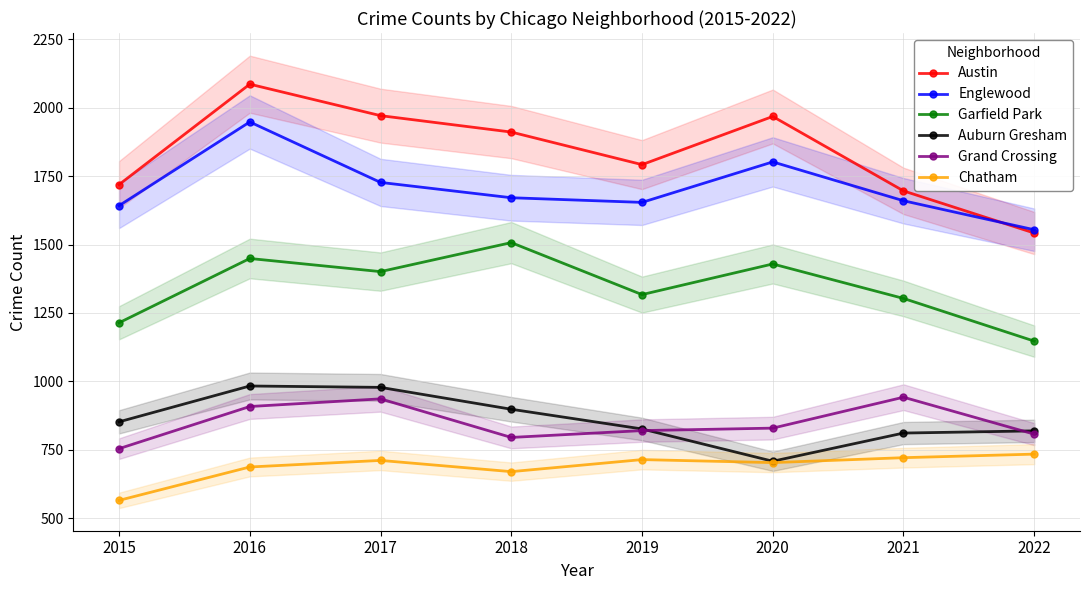

What is the difference between the highest and lowest values at 2018?

1241